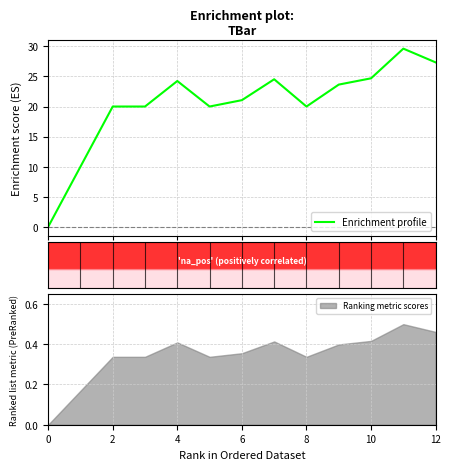

Reading right to left, extract all data points from this chart.

27.3	29.6	24.7	23.6	20.0	24.5	21.1	20.0	24.2	20.0	20.0	10.0	0.0